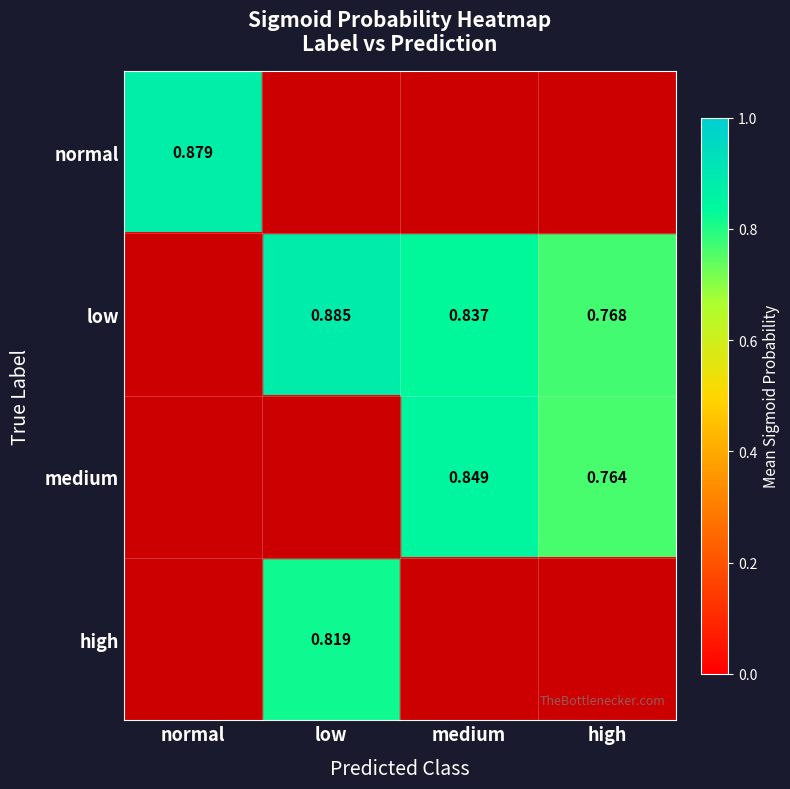

What is the sum of the high values at low and high?

0.8